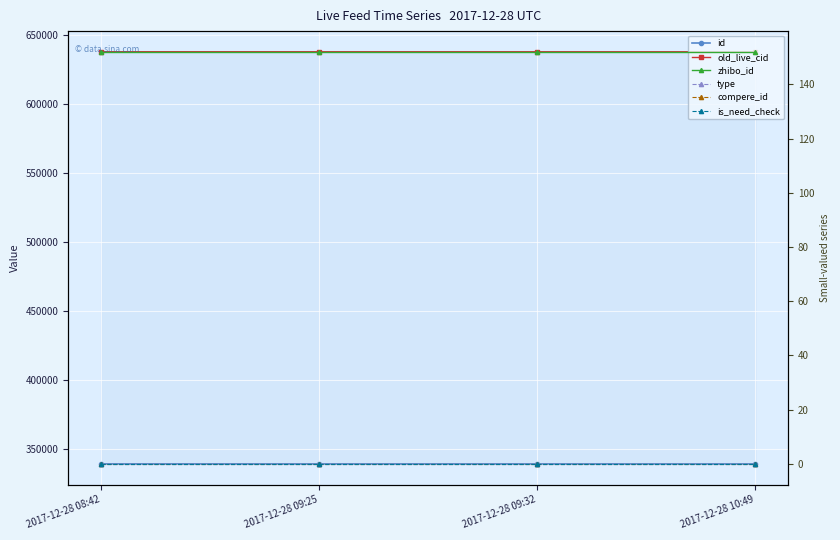

True or false: is_need_check and old_live_cid intersect in this chart.

False